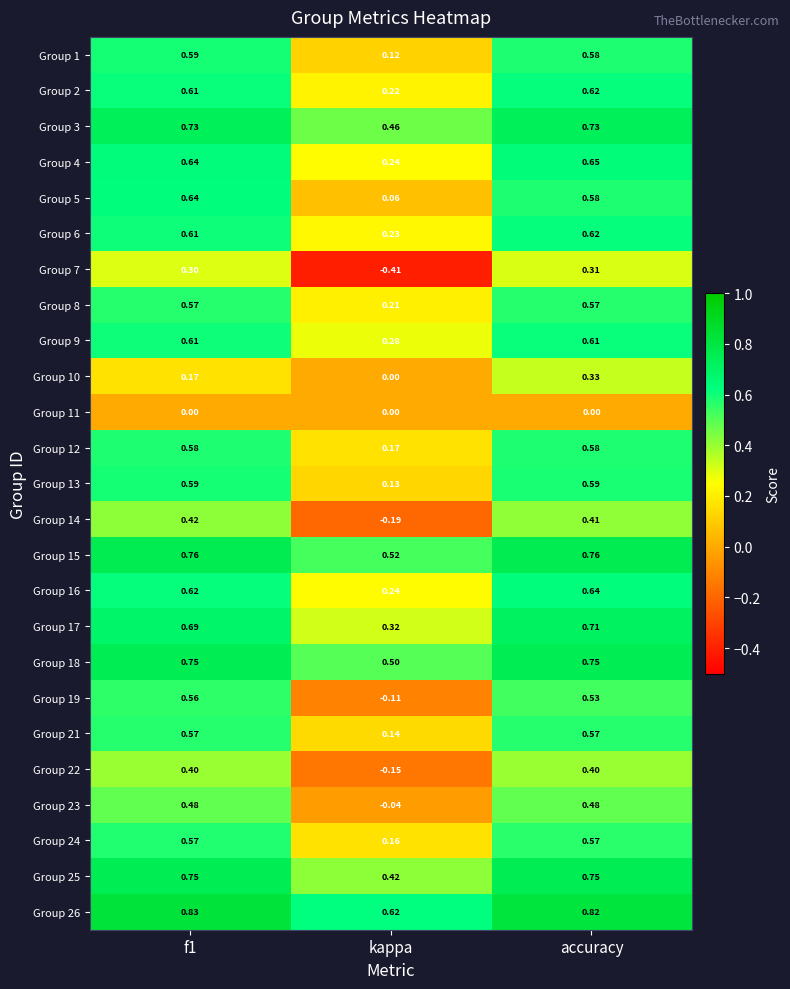

At how many categories does at least one series exceed 0?

3